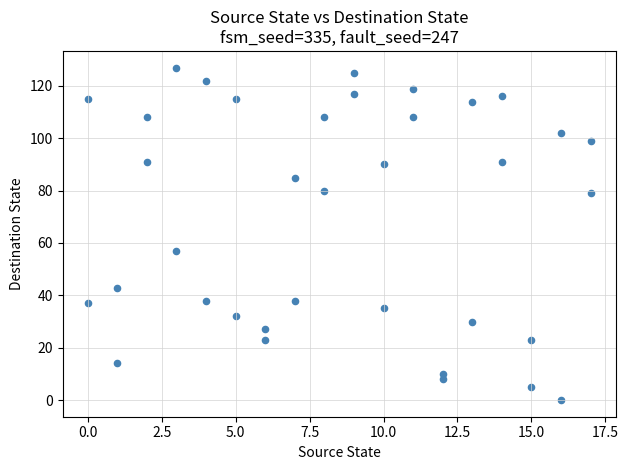

What Y value in the scatter plot is closest to 63?

57